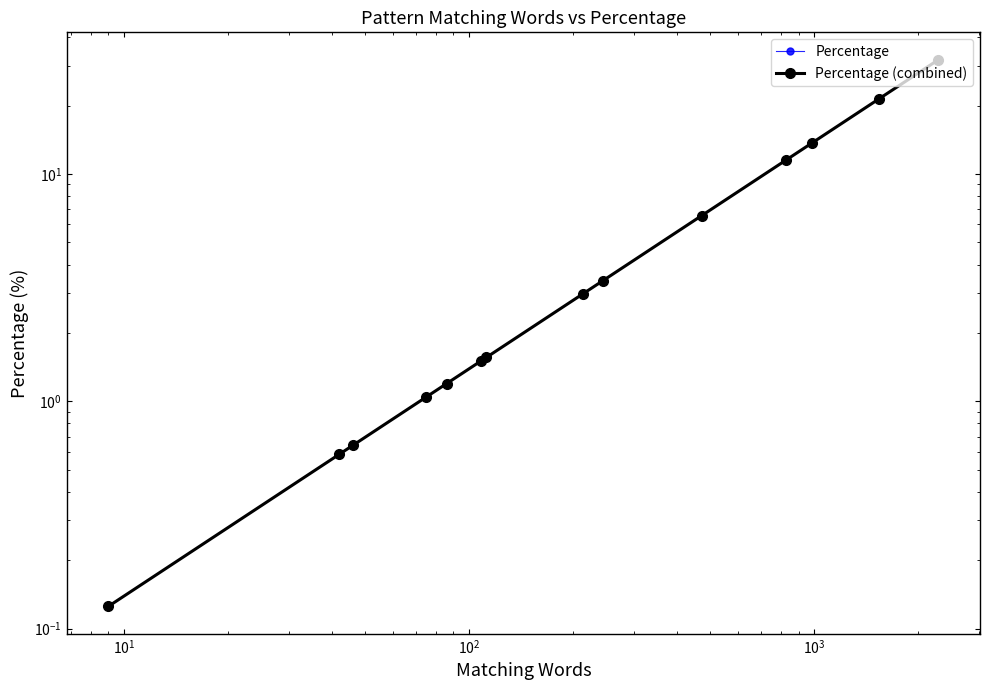

True or false: Percentage (combined) and Percentage intersect in this chart.

False